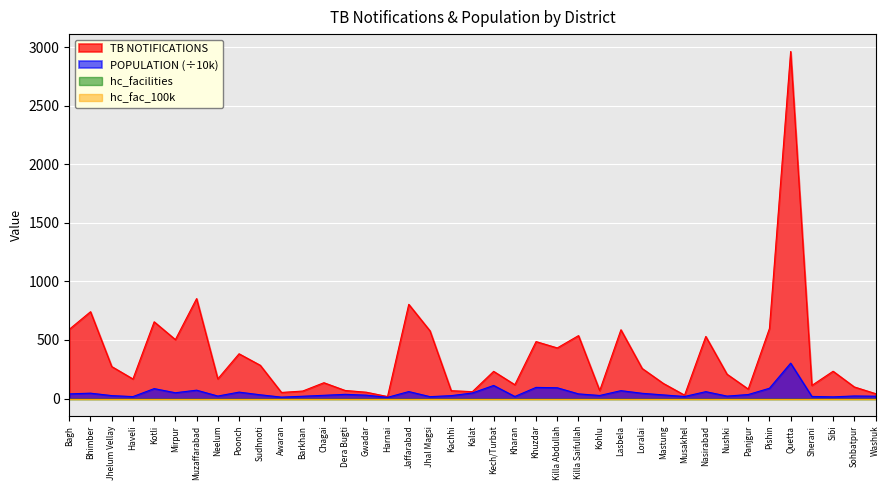

Which series has the largest total across all categories?

TB NOTIFICATIONS